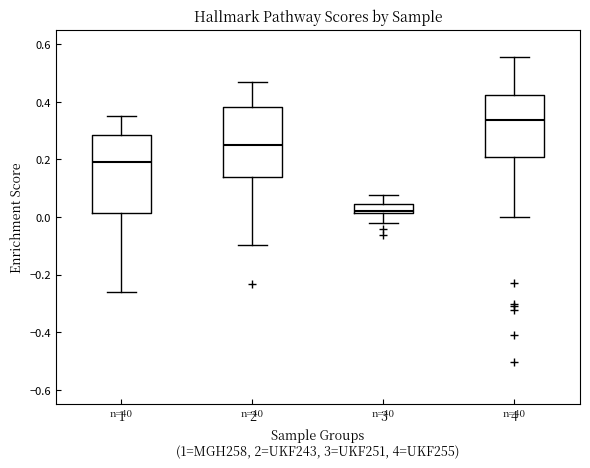

Where is the lower edge of the box at x = 4 on the y-axis? The values are not printed on the chart, so give them approximately, as read against the axis.

0.20